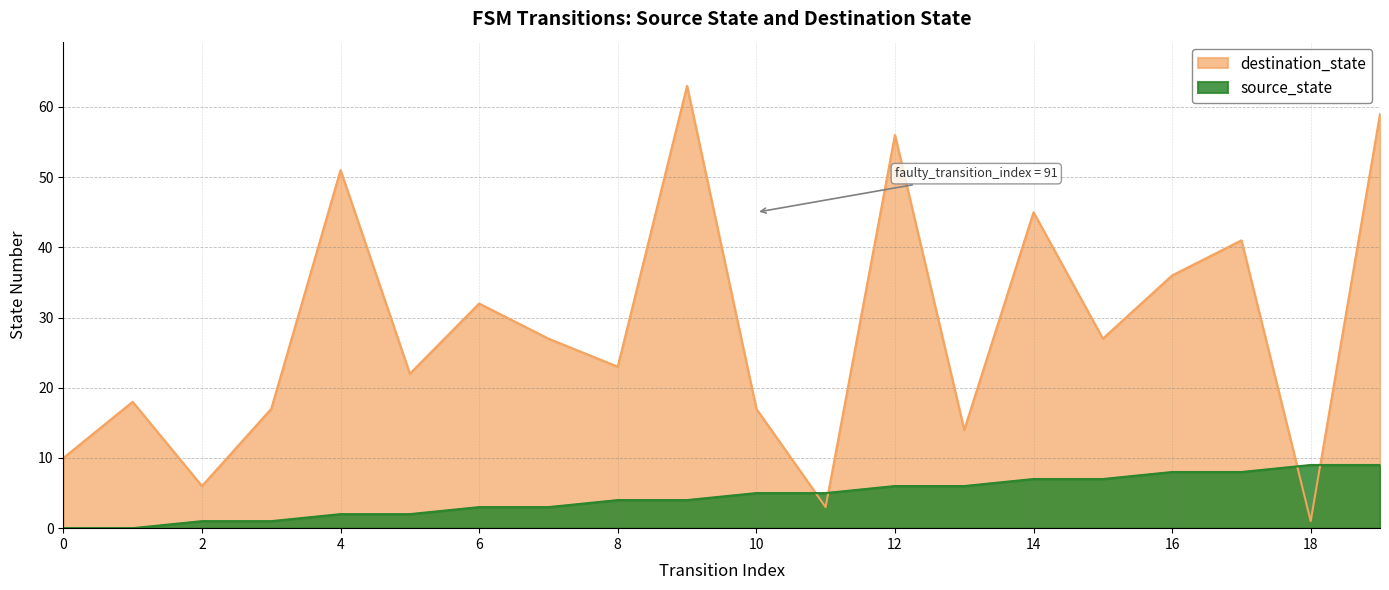

Rank the series by their maximum value, from lowest to highest.

source_state, destination_state